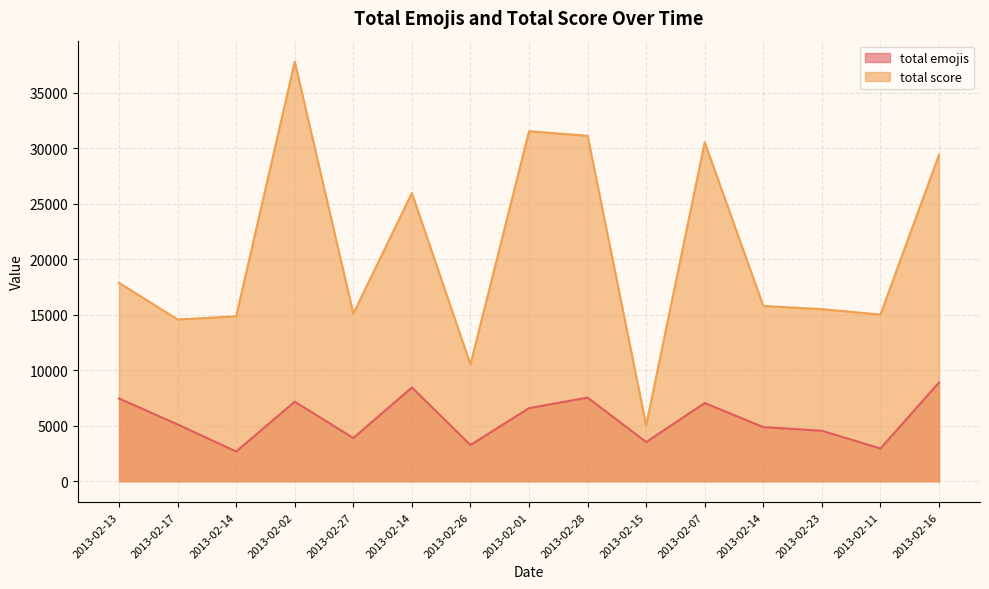

List the labels in order of total emojis value, largest first.

2013-02-16, 2013-02-14, 2013-02-28, 2013-02-13, 2013-02-02, 2013-02-07, 2013-02-01, 2013-02-17, 2013-02-14, 2013-02-23, 2013-02-27, 2013-02-15, 2013-02-26, 2013-02-11, 2013-02-14